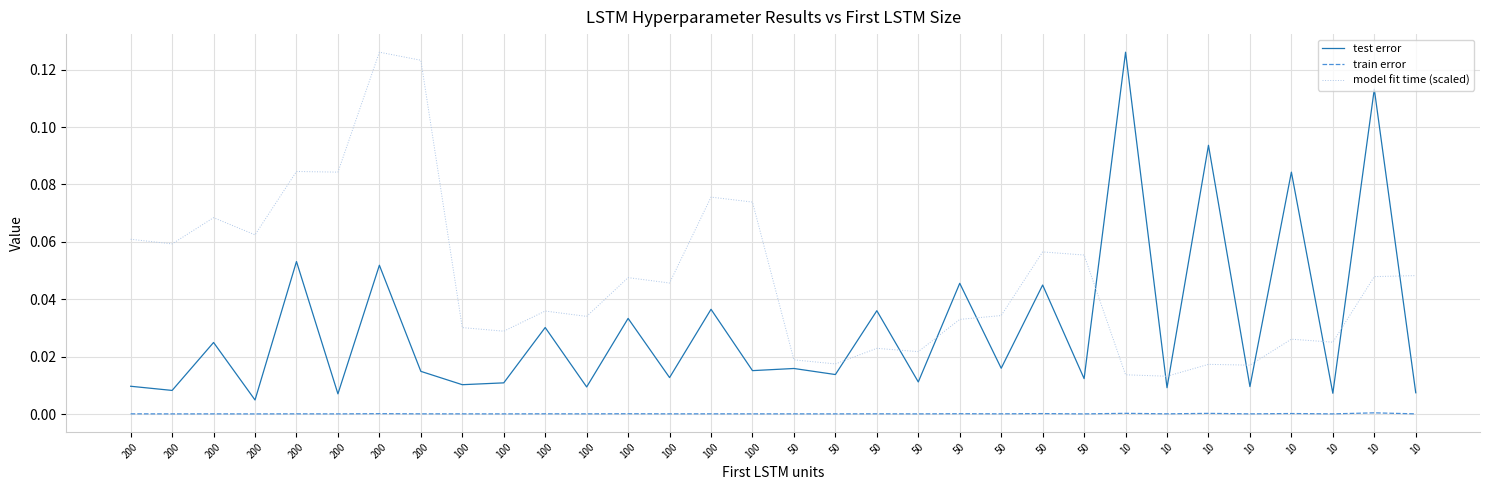

Which series has the widest spread of values?

test error